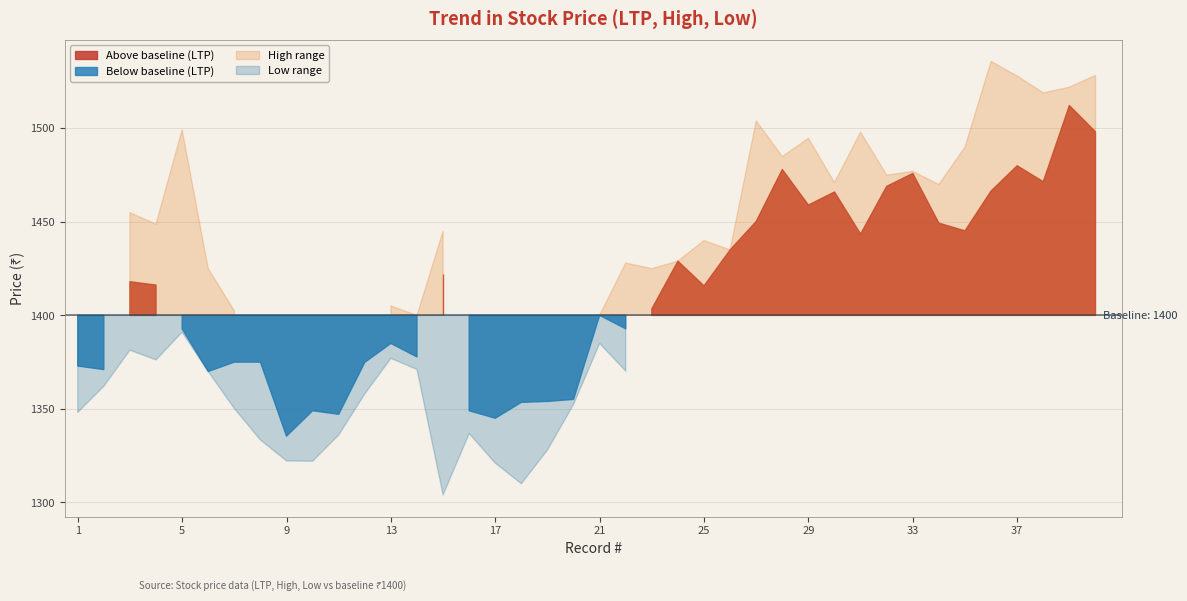

Is it true that LTP equals 1374.9 at 12?

True